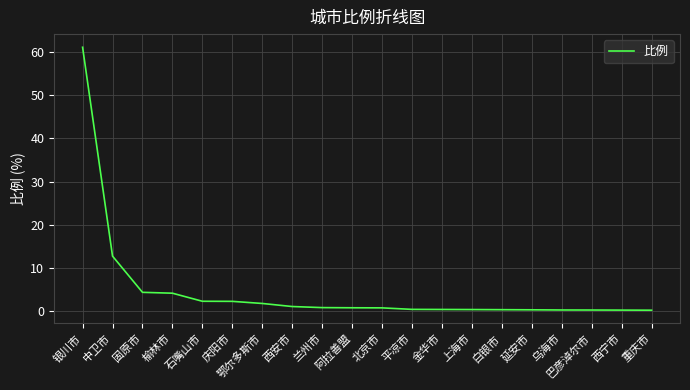

Which has a higher value, 平凉市 or 中卫市?

中卫市